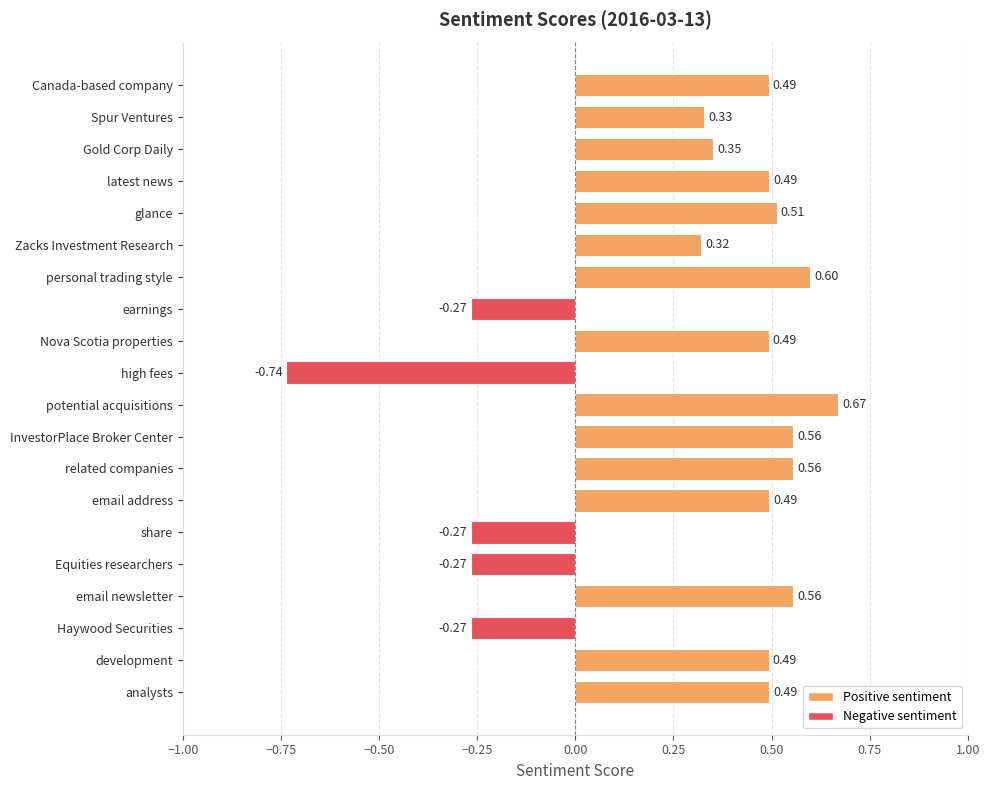

Between earnings and analysts, which is larger?

analysts